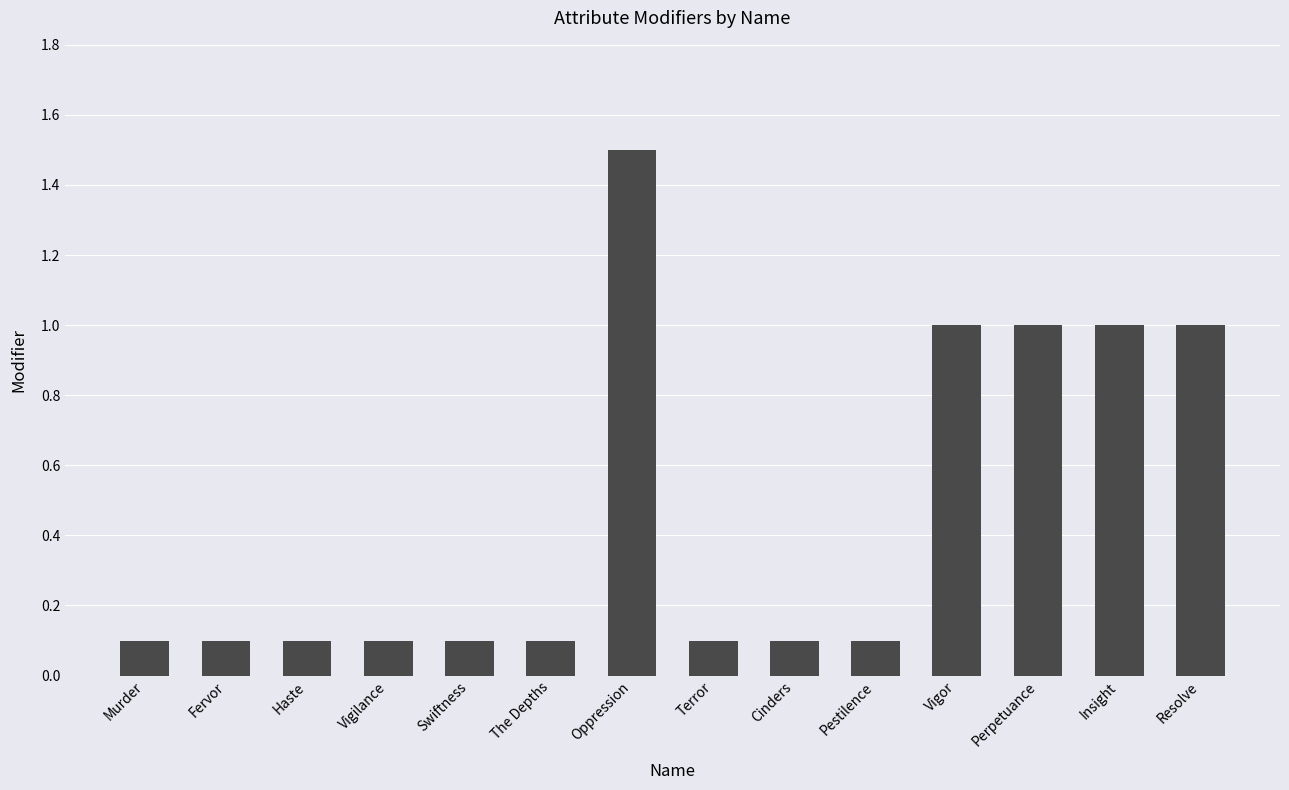

Reading left to right, transcribe all the data shown in this chart.

Murder=0.1	Fervor=0.1	Haste=0.1	Vigilance=0.1	Swiftness=0.1	The Depths=0.1	Oppression=1.5	Terror=0.1	Cinders=0.1	Pestilence=0.1	Vigor=1.0	Perpetuance=1.0	Insight=1.0	Resolve=1.0